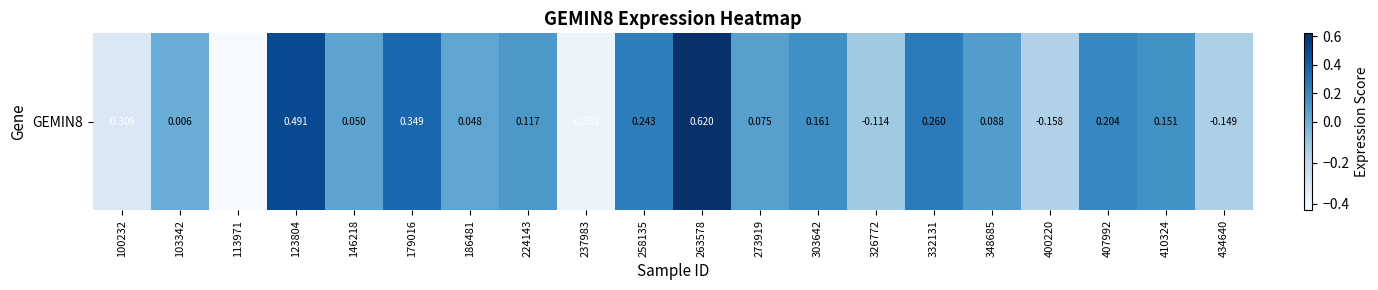

What is the approximate value at 123804?

0.5